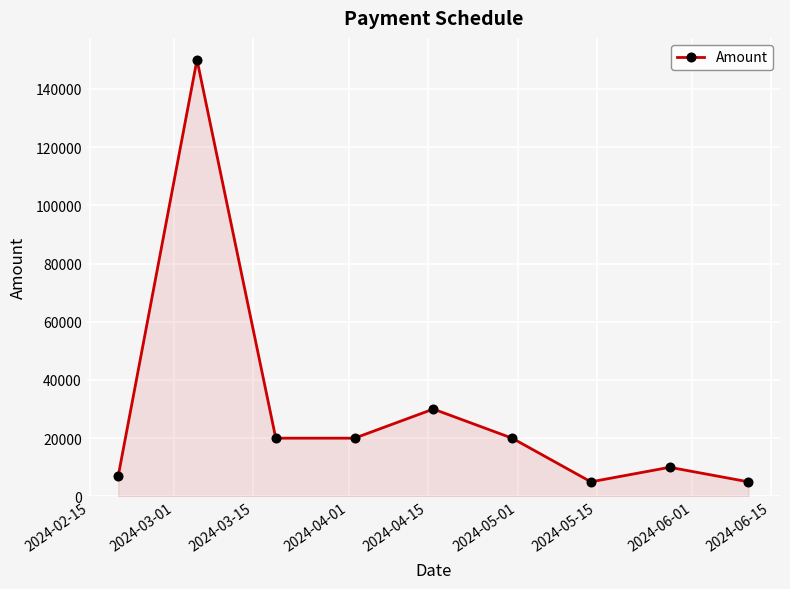

How many distinct data groups are displayed?

1